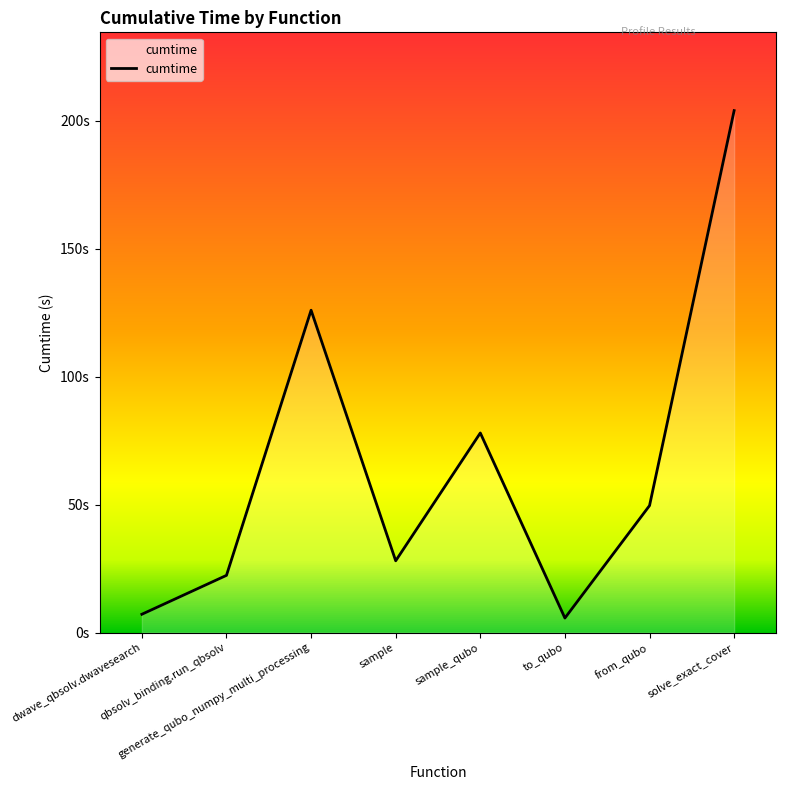

True or false: there are more than 0 points higher than both neighbors.

True